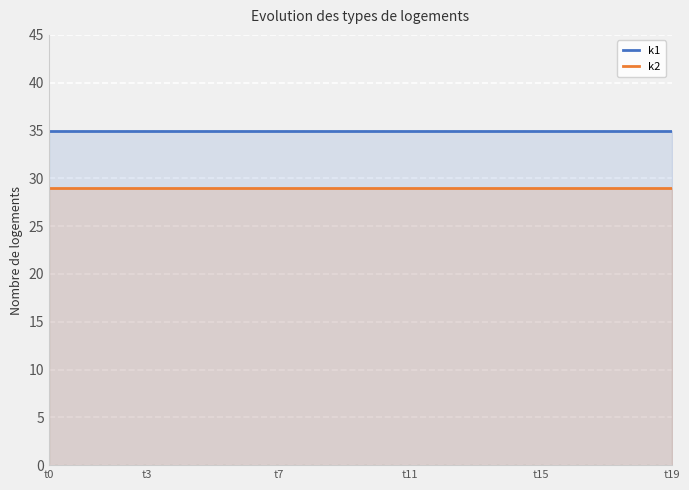

True or false: k1 and k2 cross at least once.

False